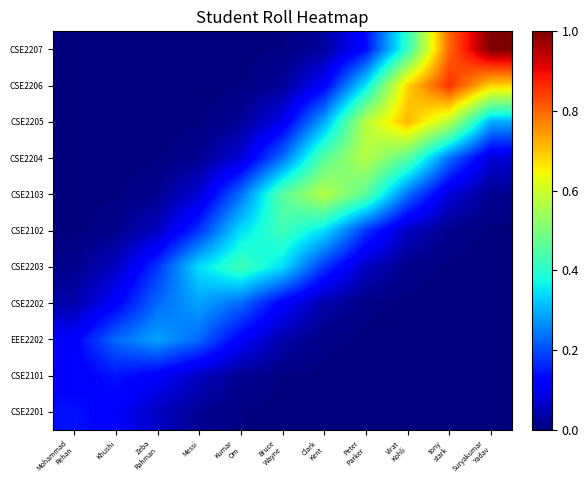

What is the spread (max minus min) of values at tony
stark?

0.9